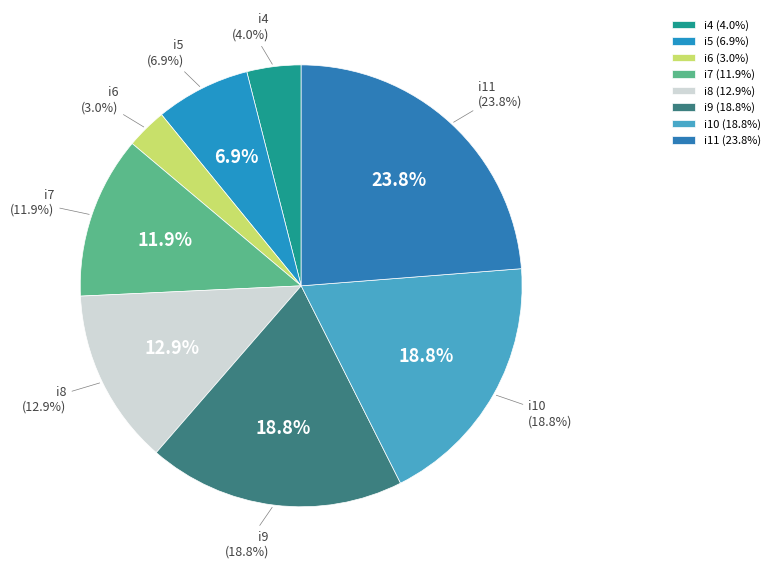

How many slices are in this pie chart?

8